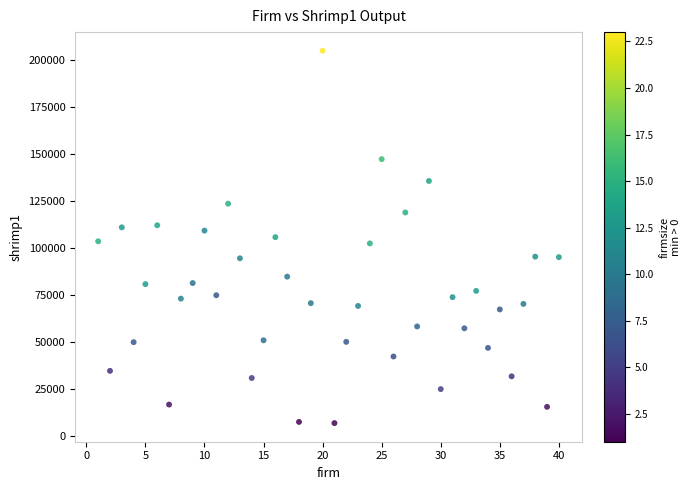

What is the range of Y values (max minus min)?

198078.2